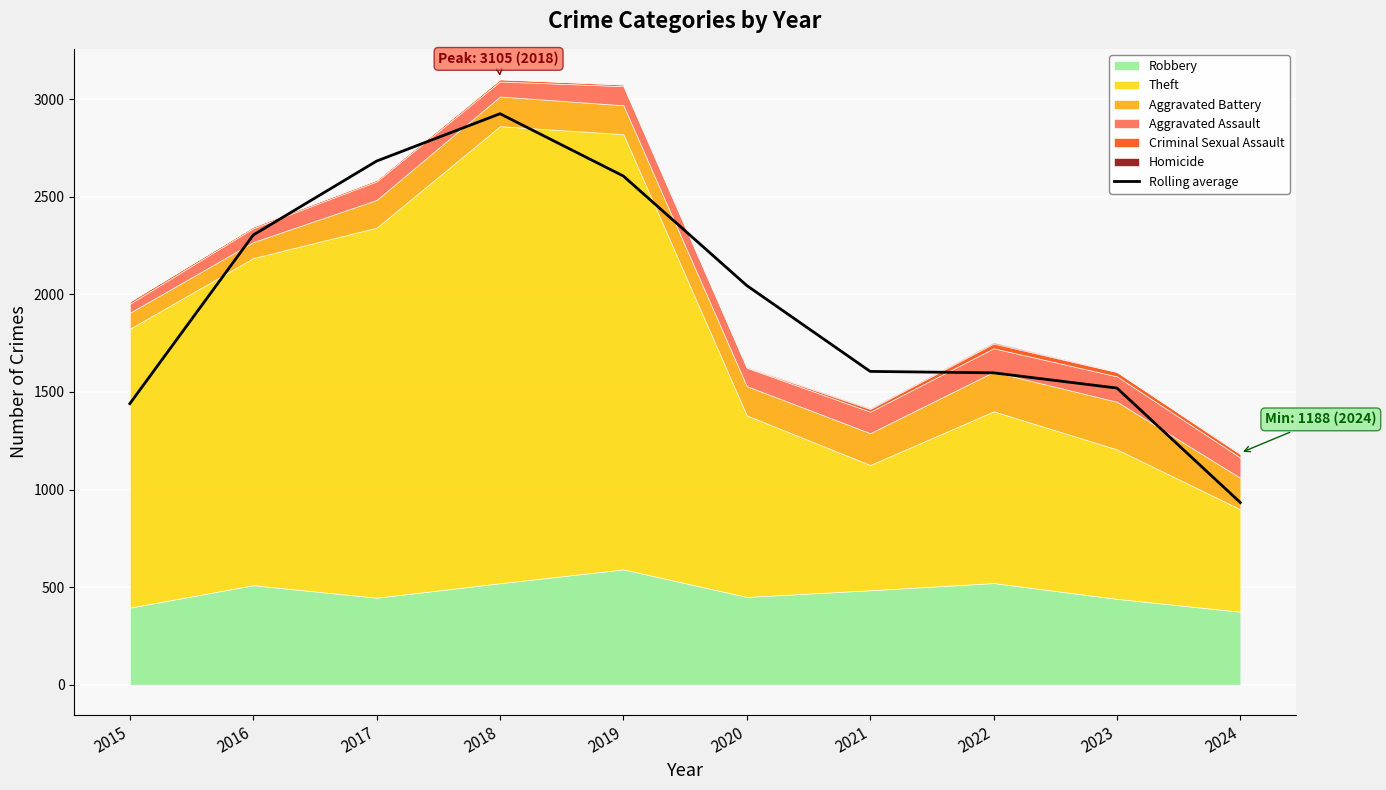

What is the change in value from 2018 to 2023?

-1405.7